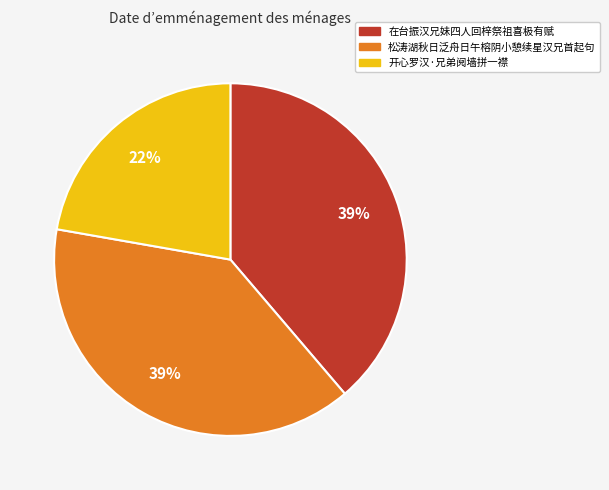

What is the smallest slice in the pie chart?

开心罗汉·兄弟阋墙拼一襟